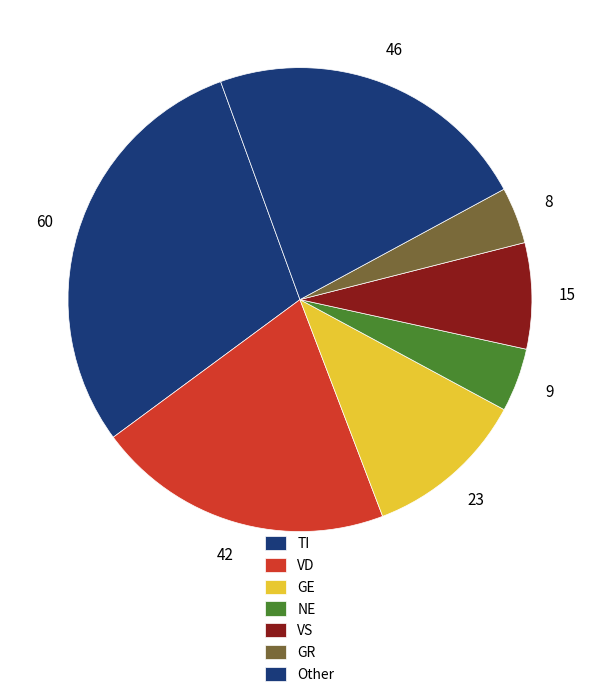

Count the number of slices in the pie.

7